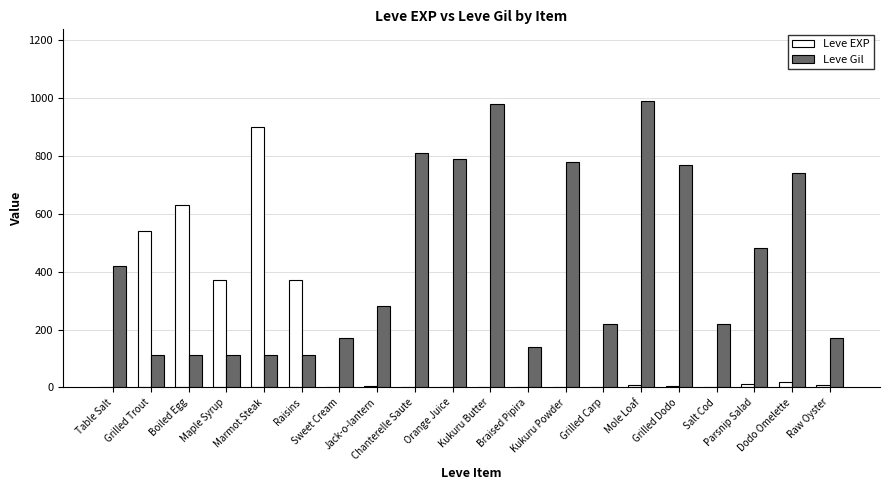

Where does the Leve Gil series first go above 280?

Table Salt